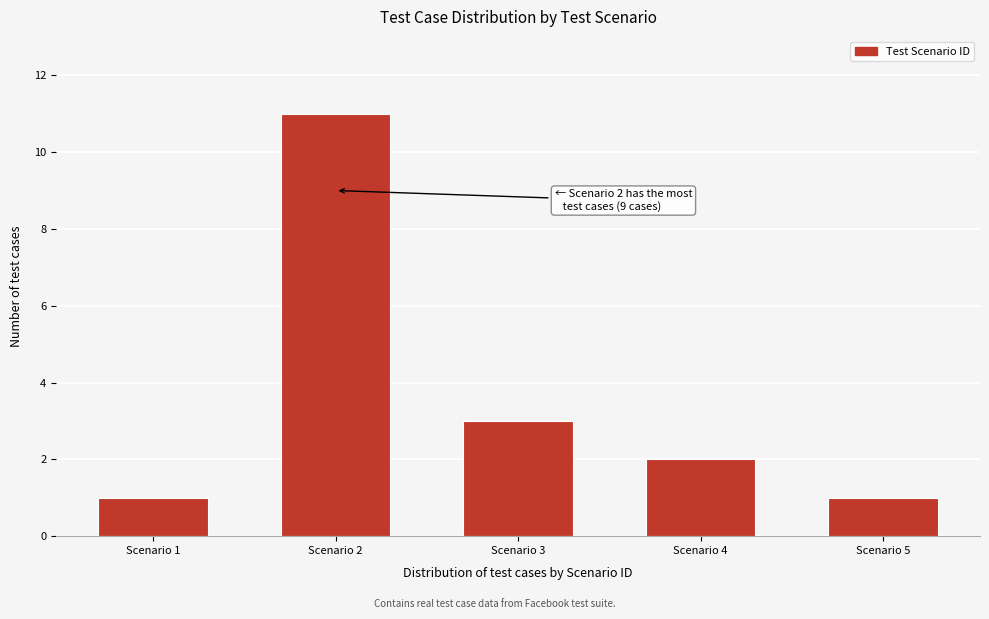

Reading left to right, extract all data points from this chart.

Scenario 1=1	Scenario 2=11	Scenario 3=3	Scenario 4=2	Scenario 5=1